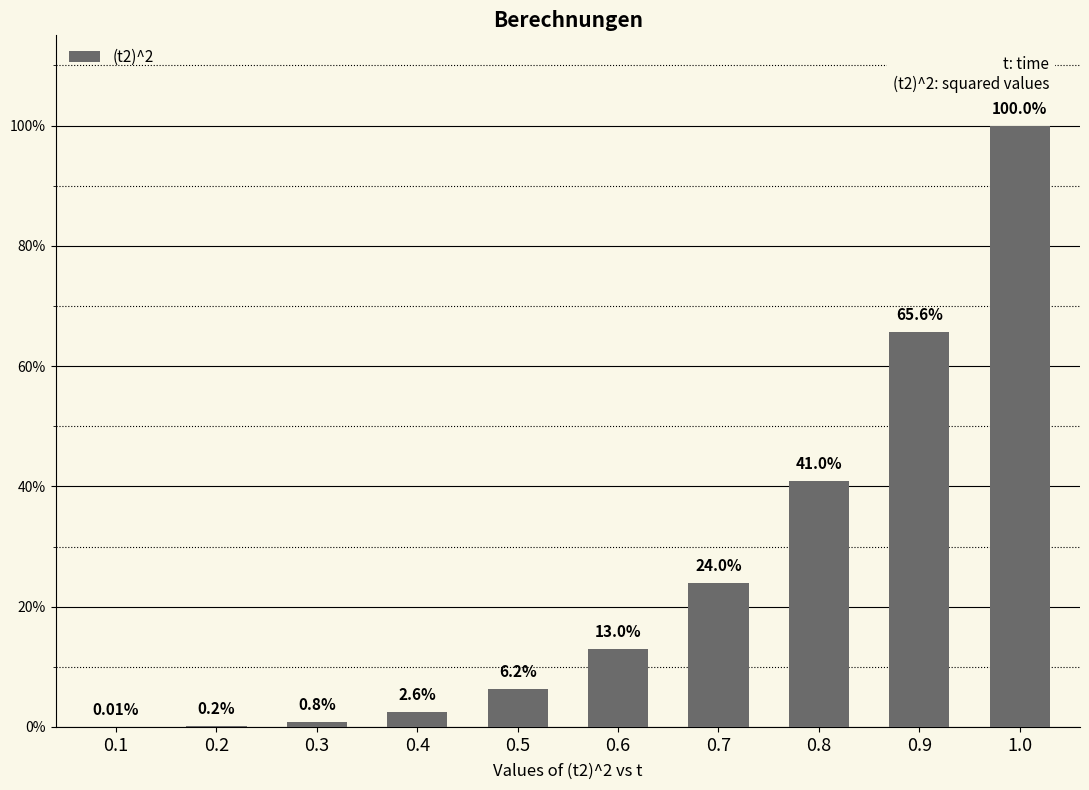

Are the bars horizontal?

No